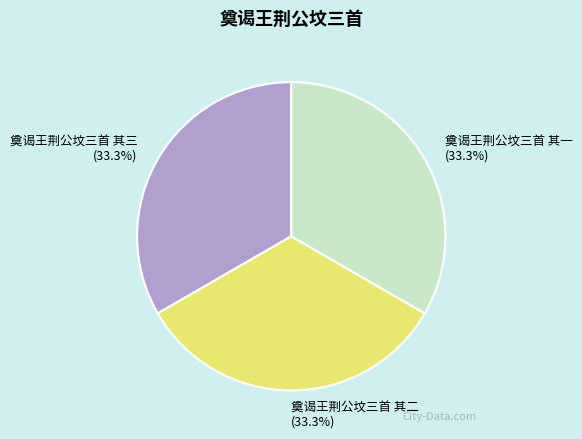

Is it true that 奠谒王荆公坟三首 其一 is 41% of the pie?

False